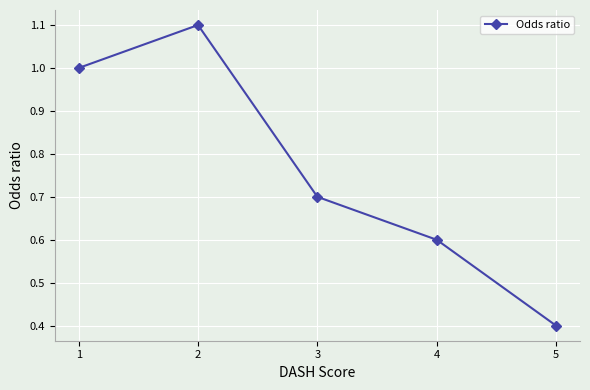

Count the values in the range 0 to 1.

4